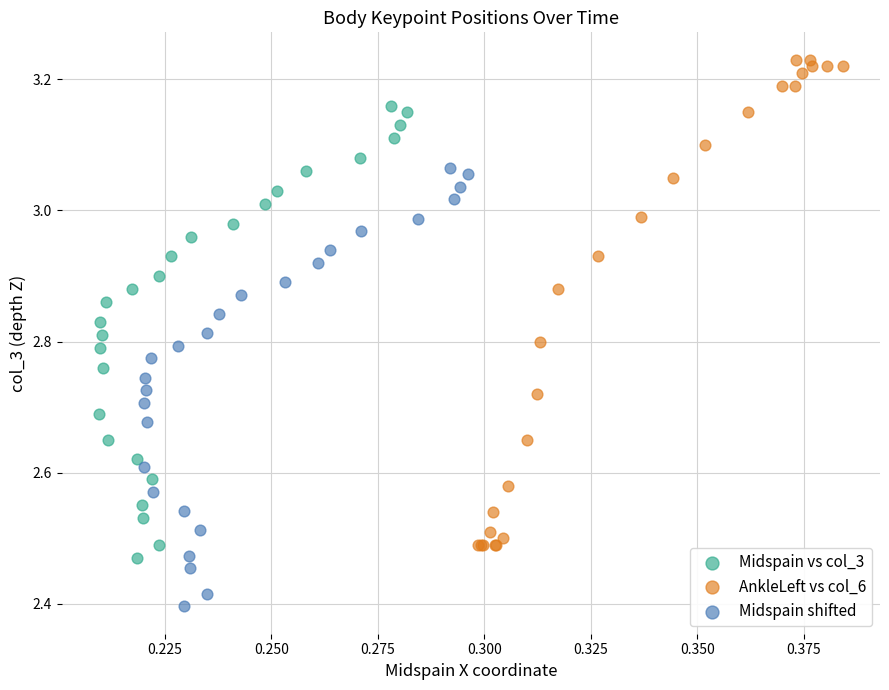

Which series has the largest Y range (max minus min)?

AnkleLeft vs col_6